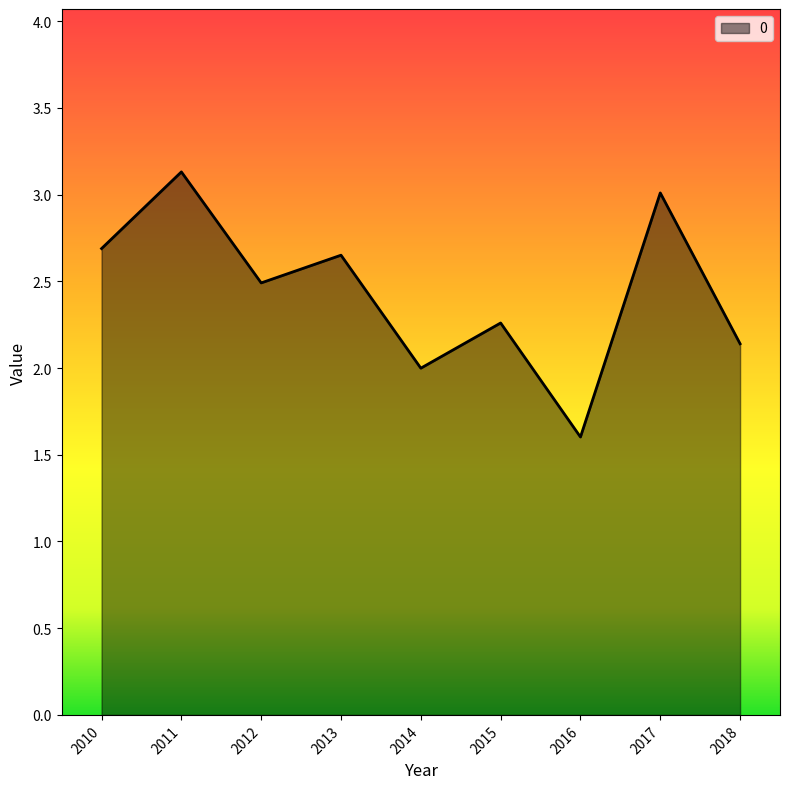

What is the difference between the values at 2011 and 2018?

1.0